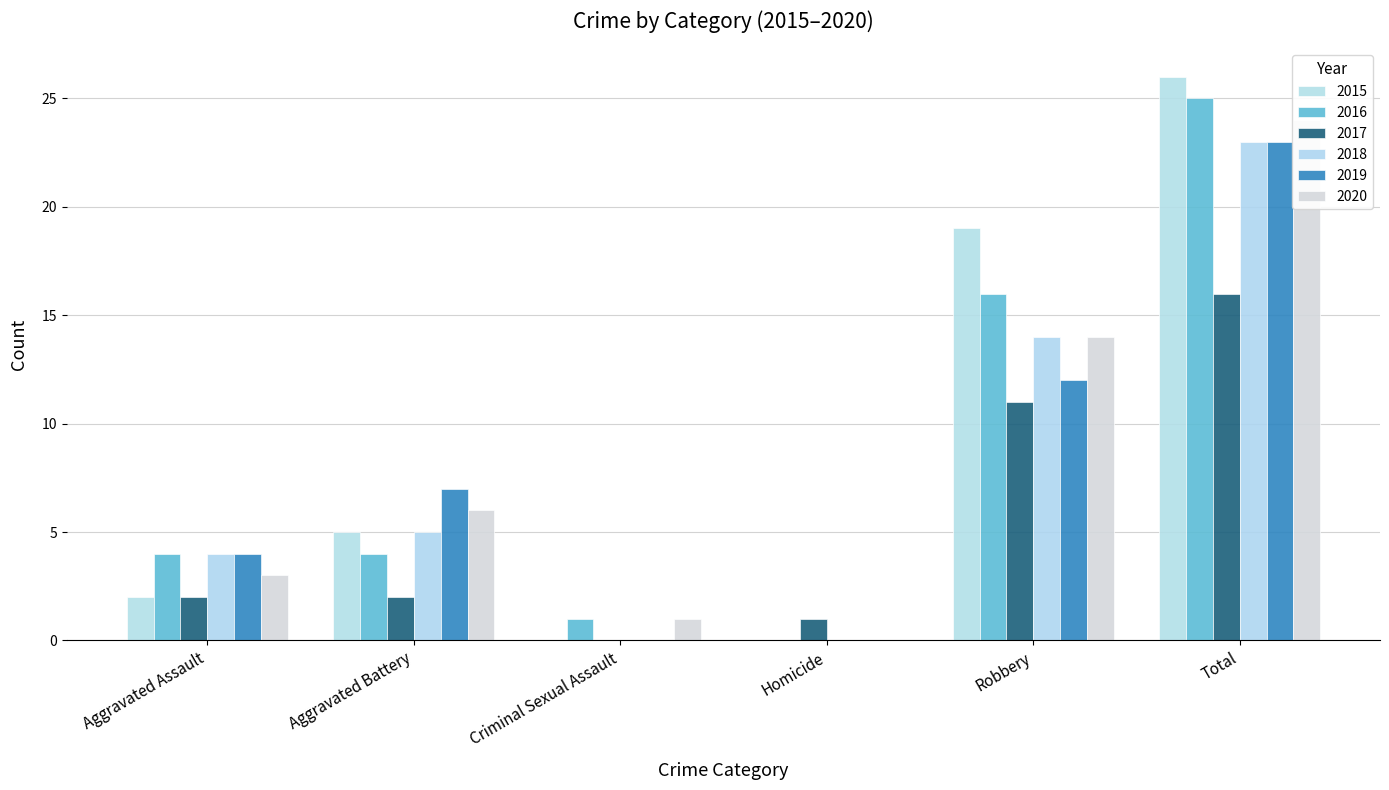

Which series changed the most between Aggravated Assault and Homicide?

2016